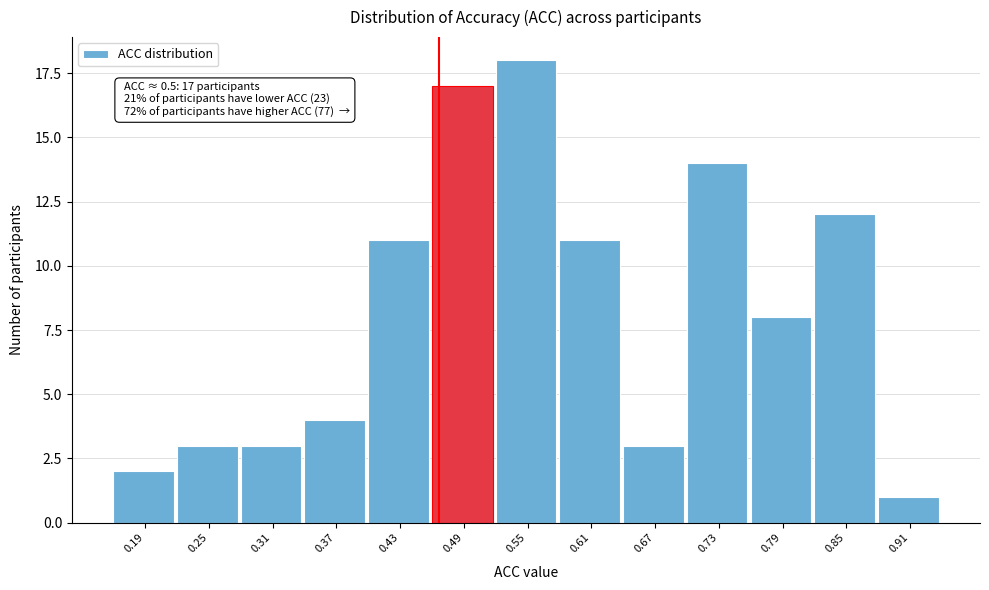

Reading right to left, what are all the values shown in this chart?

1	12	8	14	3	11	18	17	11	4	3	3	2